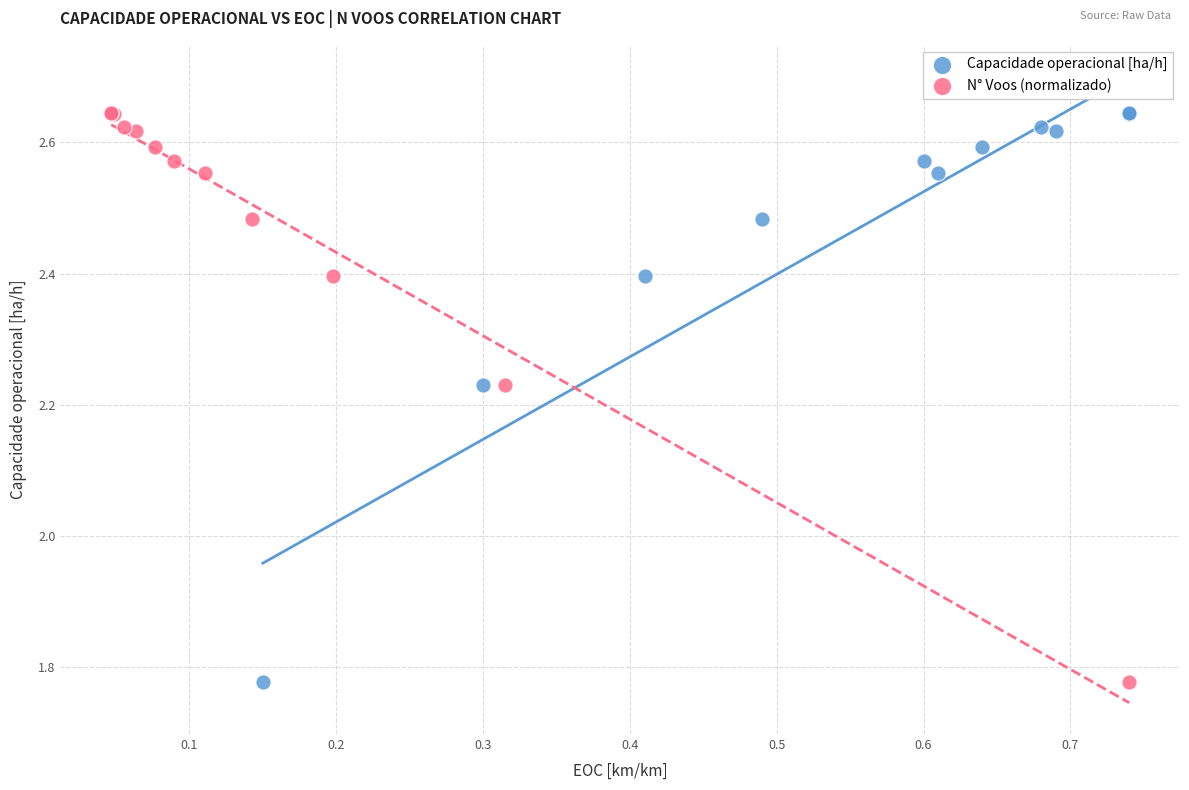

What are all the series names shown in the legend?

Capacidade operacional [ha/h], N° Voos (normalizado)